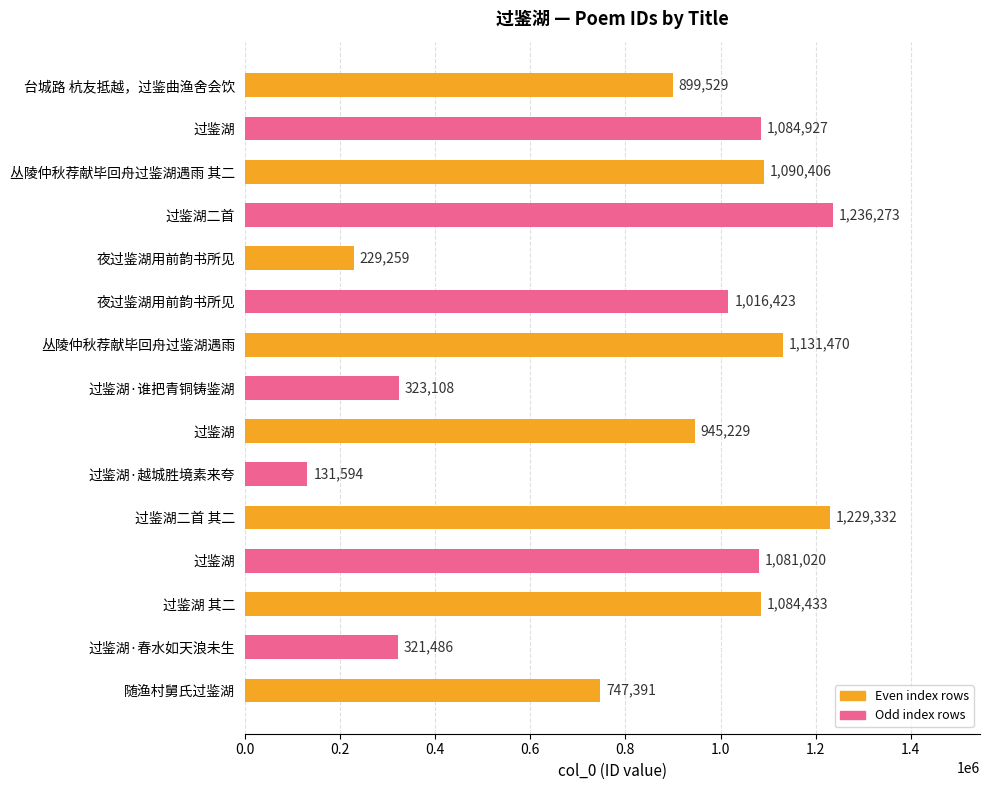

How many data points does each series have?

15